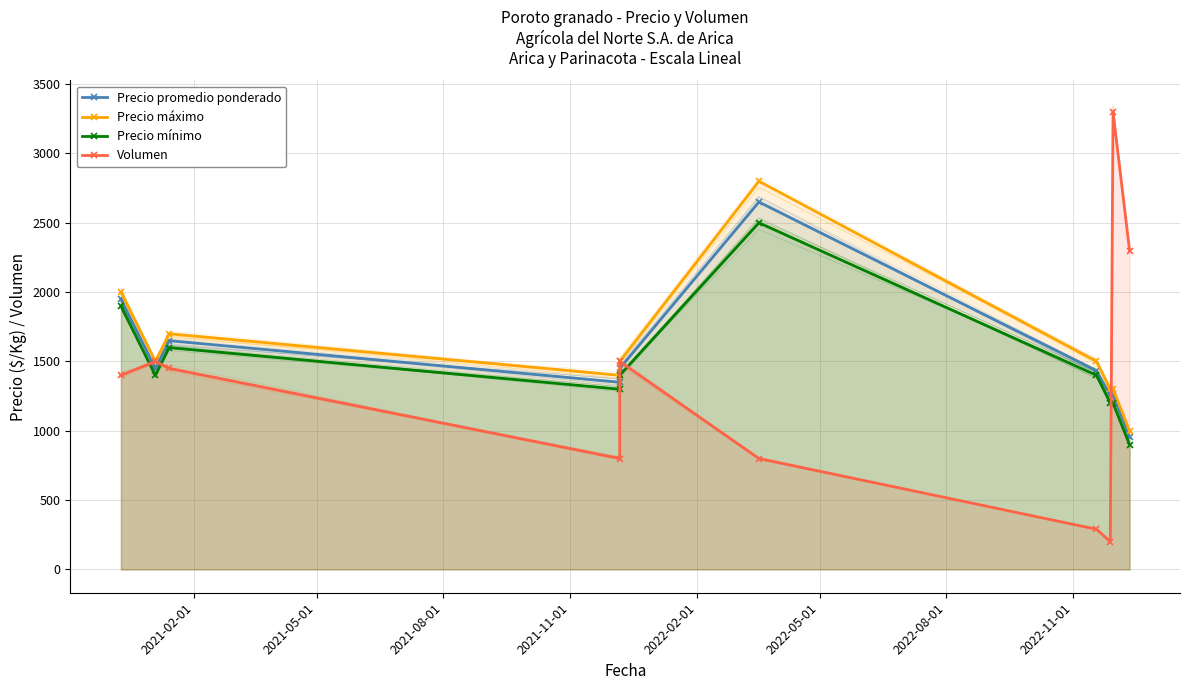

Count the number of data series in this chart.

4